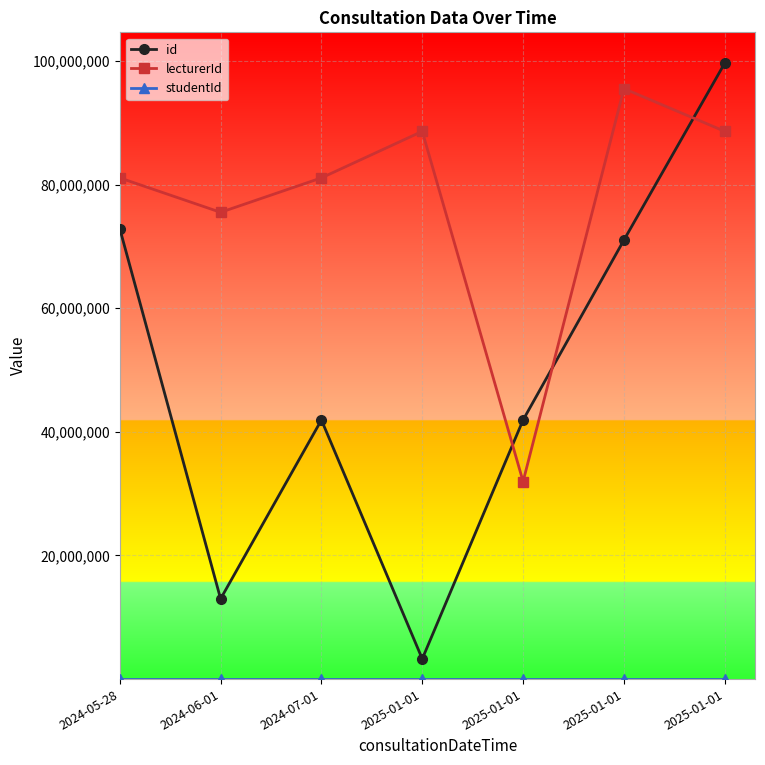

How many categories are shown in the chart?

7